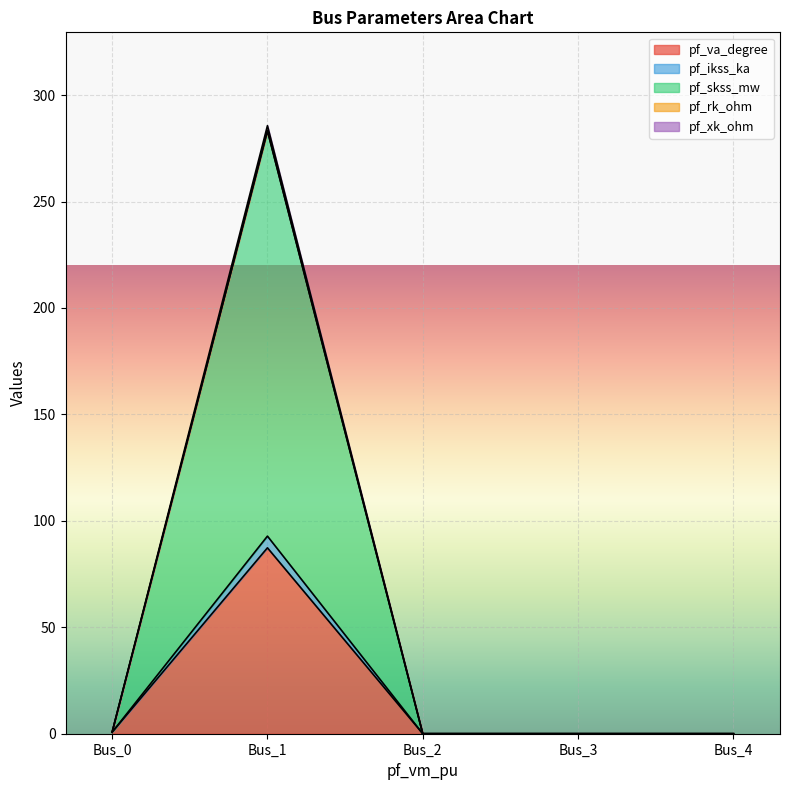

What is the difference between the pf_skss_mw values at Bus_0 and Bus_1?

282.6